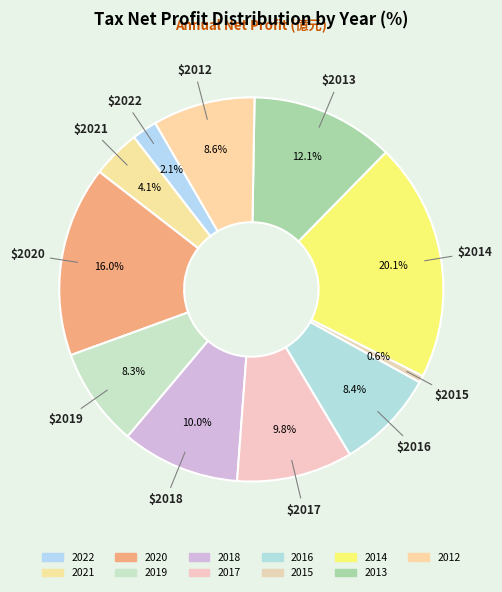

Which has a higher value, 2014 or 2016?

2014